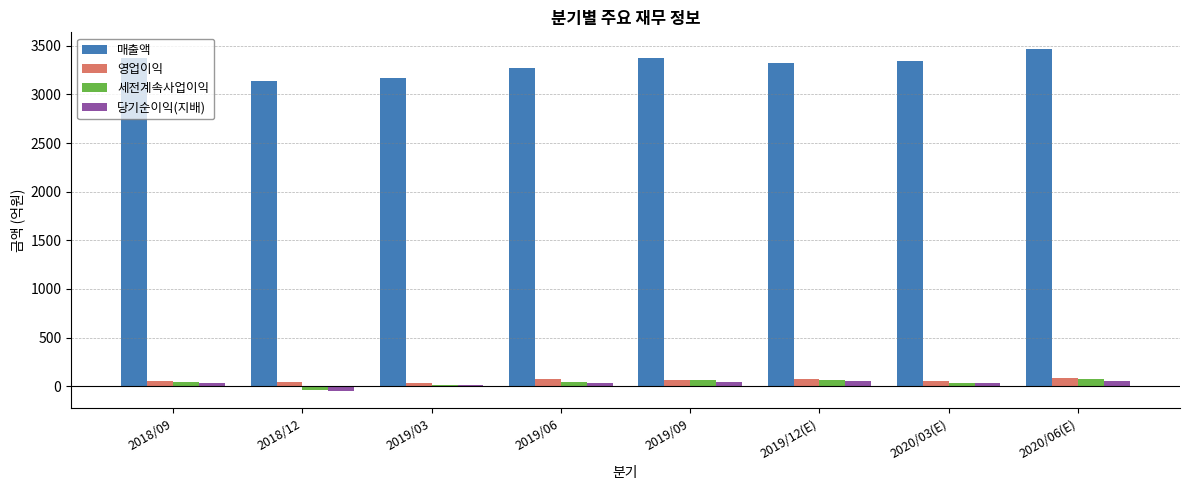

Which category has the highest value across all series?

2020/06(E)